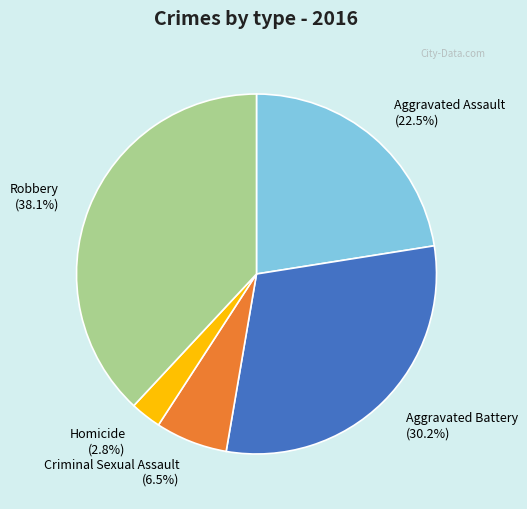

How much of the chart is everything except Aggravated Battery (30.2%)?

69.8%